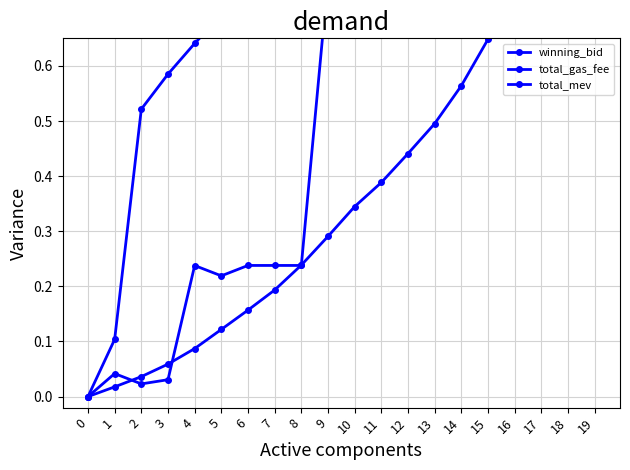

List the labels in order of total_mev value, smallest first.

0, 2, 3, 1, 5, 4, 6, 7, 8, 11, 12, 9, 10, 13, 19, 18, 16, 17, 14, 15